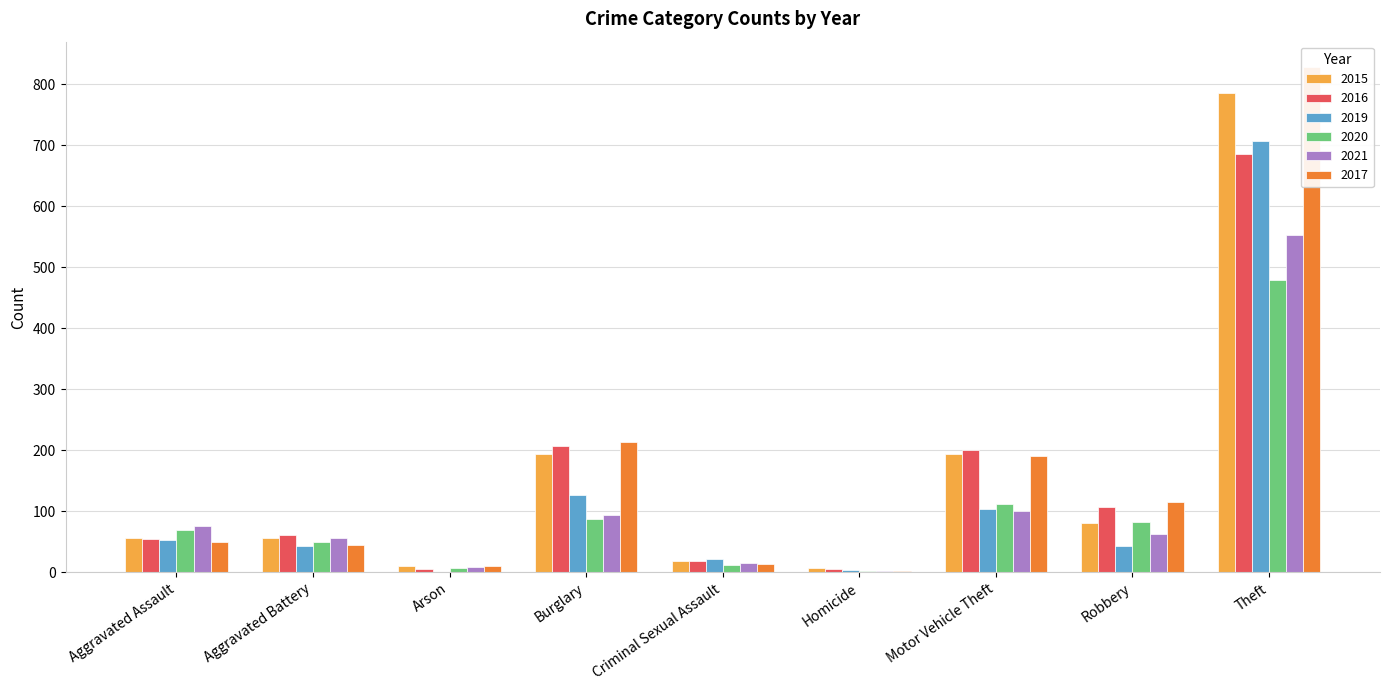

List the series in order of their peak value, lowest first.

2020, 2021, 2016, 2019, 2015, 2017